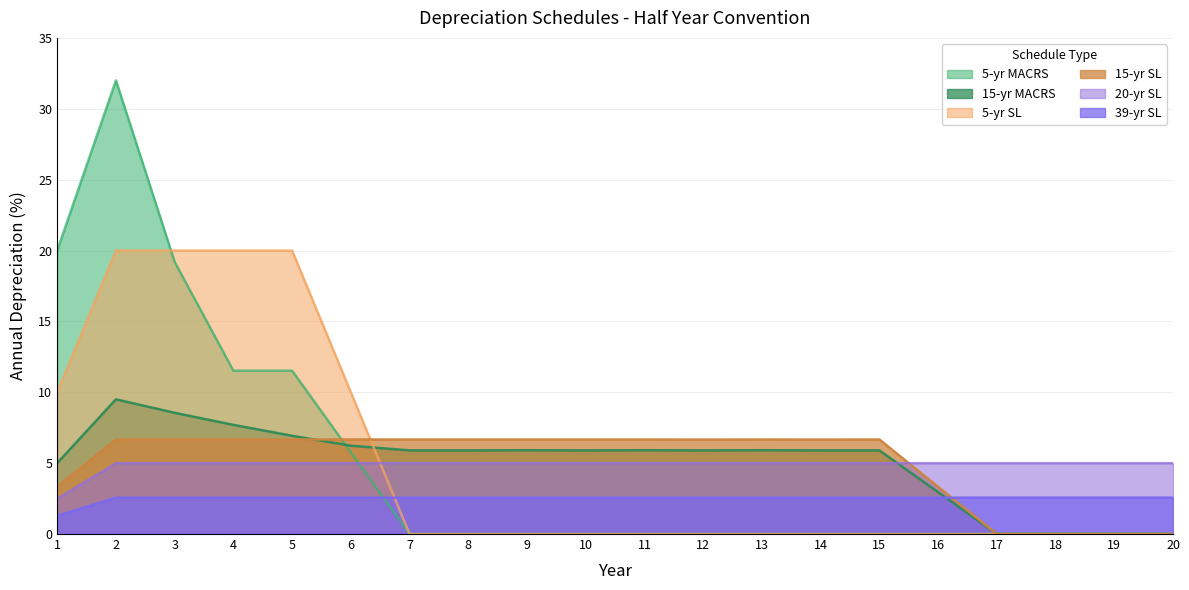

What is the sum of all 39-yr SL values?

50.0